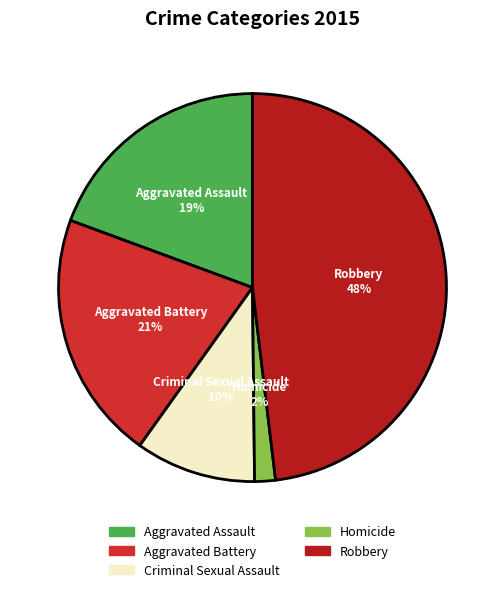

To the nearest percent, what is the combined percentage of Homicide and Aggravated Assault?

21%